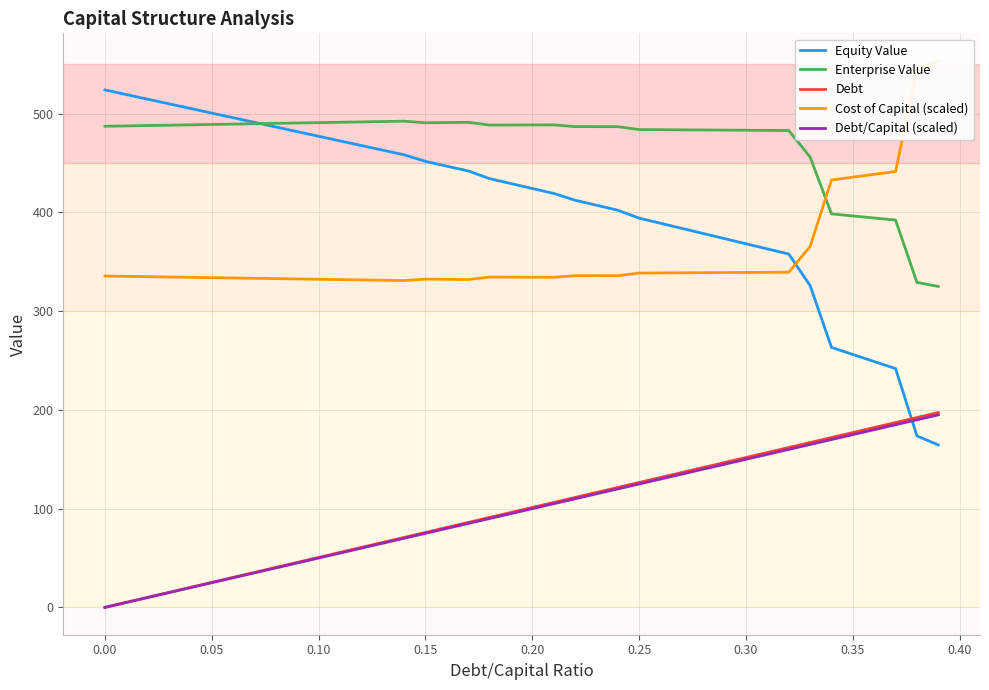

How many intersections are there between Debt/Capital (scaled) and Equity Value?

1